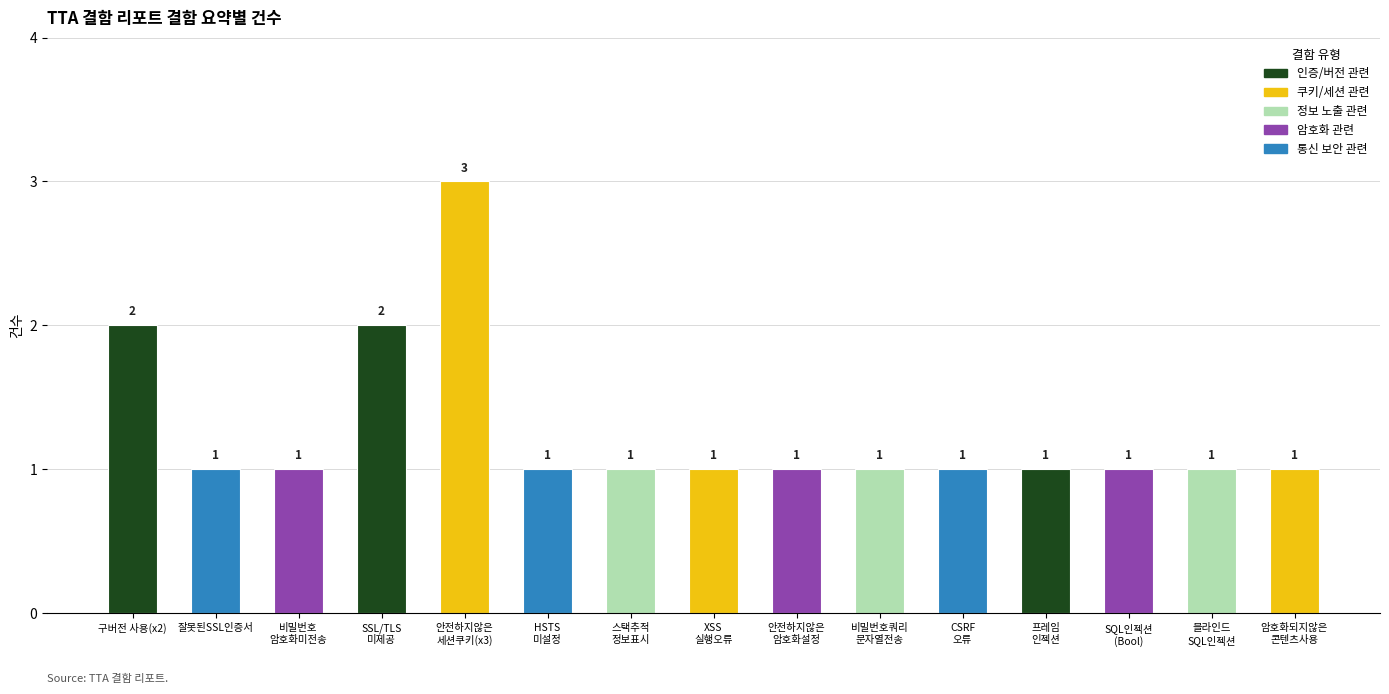

Is it true that the value at 프레임
인젝션 is 1?

True